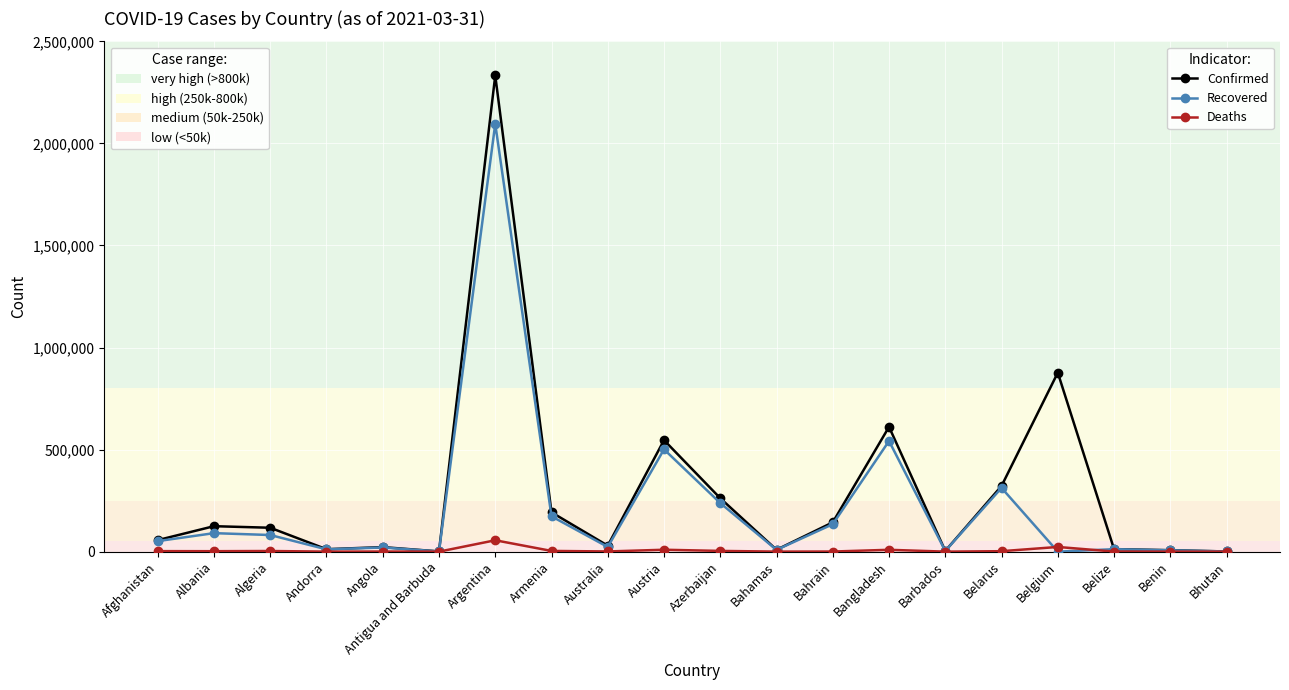

What is the greatest value displayed?

2332765